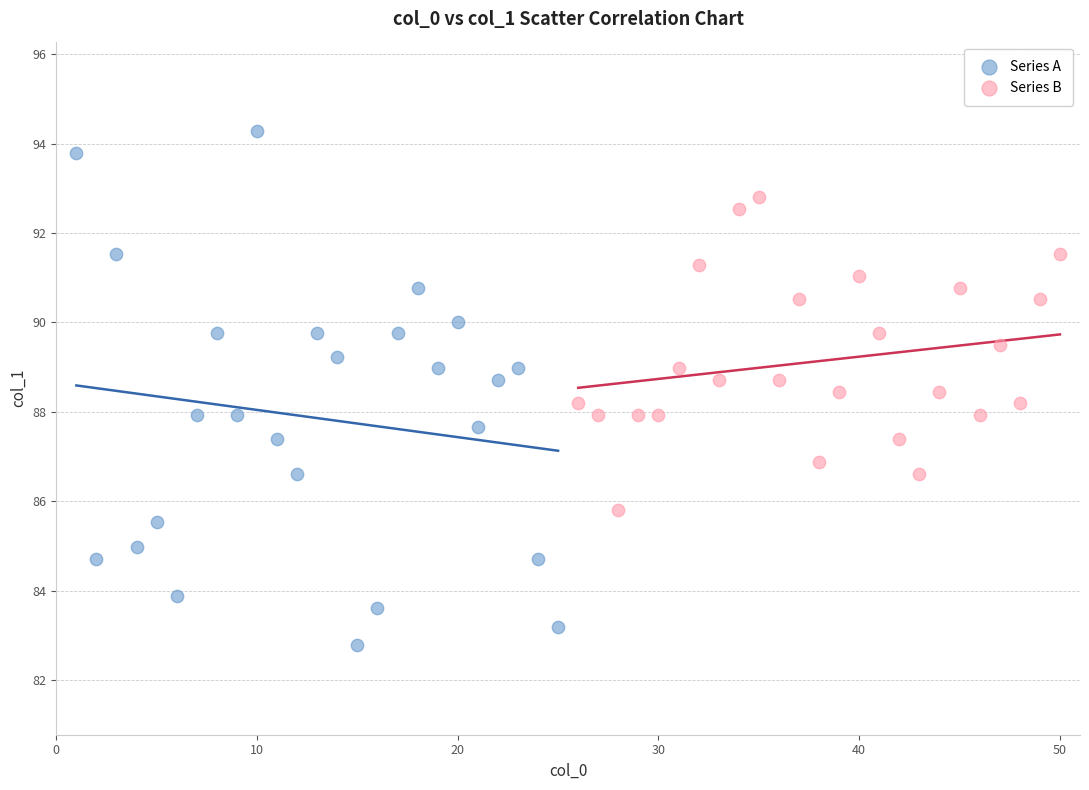

Which series has the widest spread of Y values?

Series A